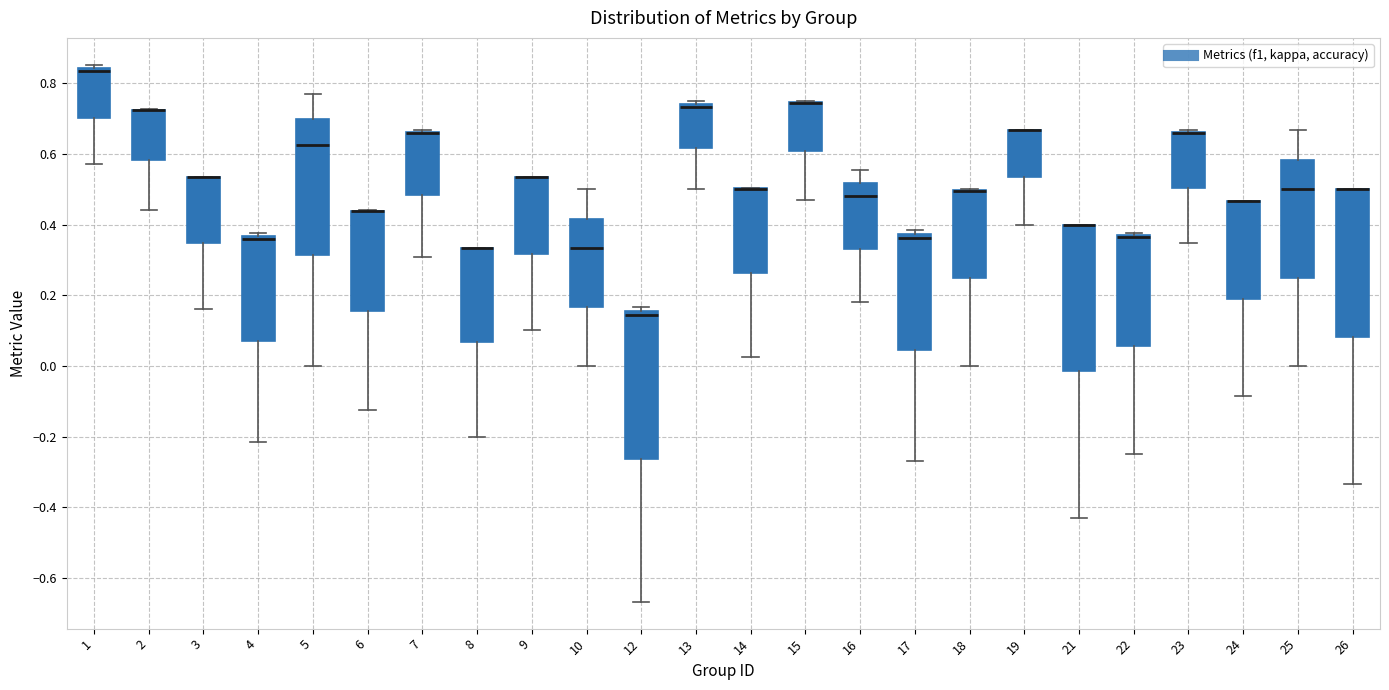

Where is the upper edge of the box at x = 10 on the y-axis? The values are not printed on the chart, so give them approximately, as read against the axis.

0.42